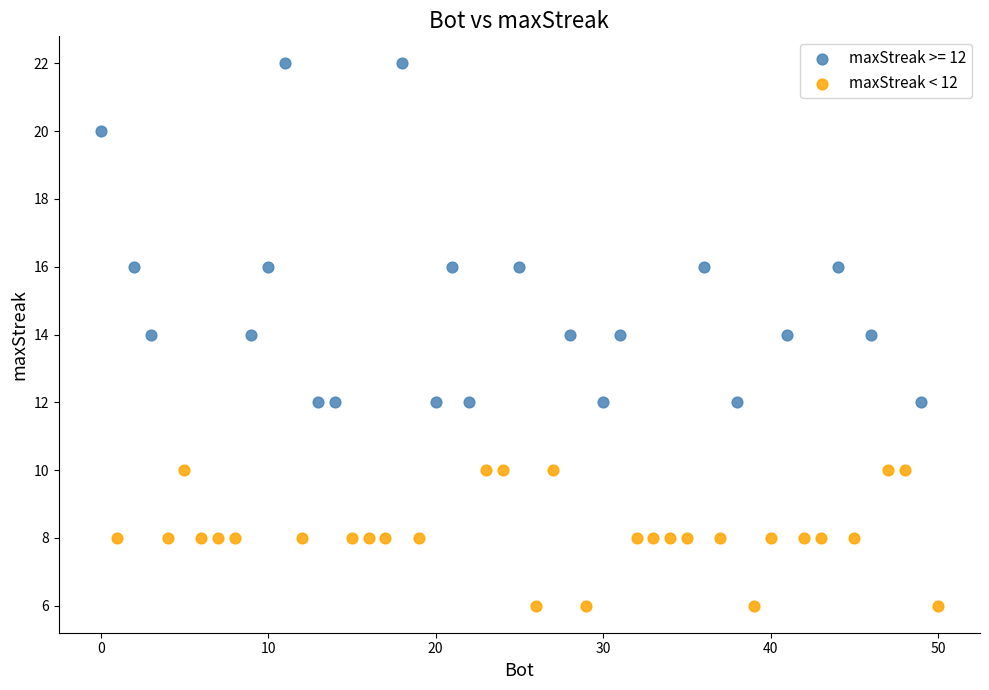

Which series contains the lowest Y value?

maxStreak < 12